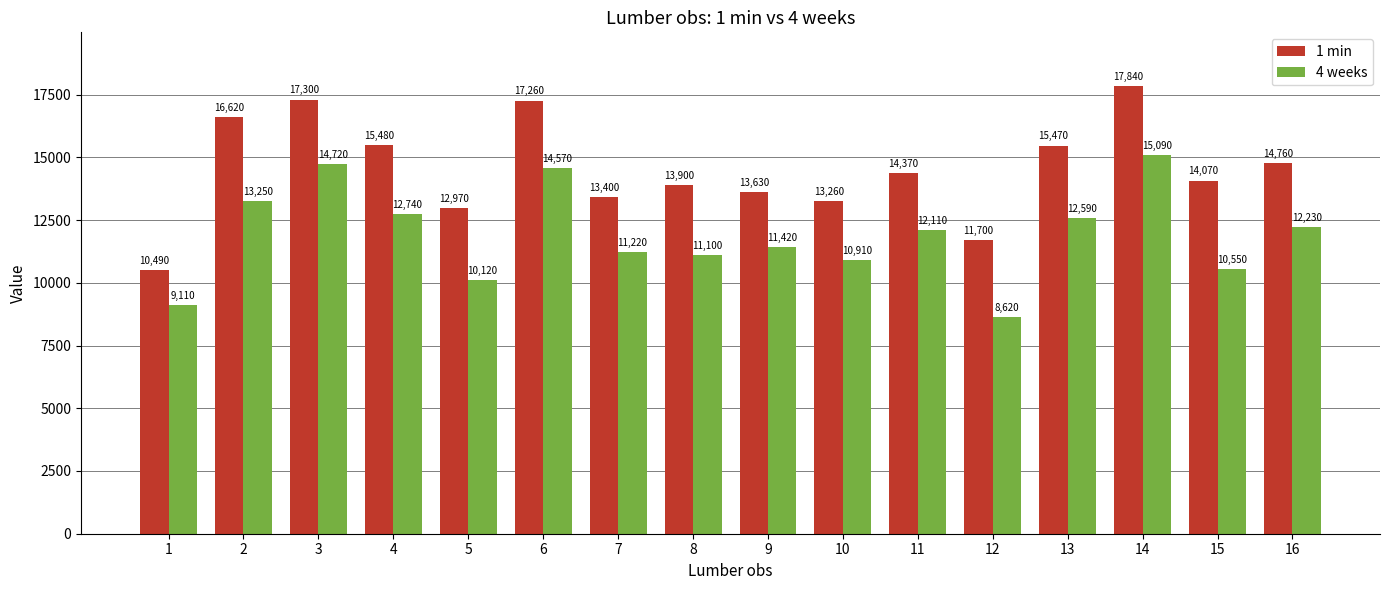

What is the sum of the 1 min values at 13 and 3?

32770